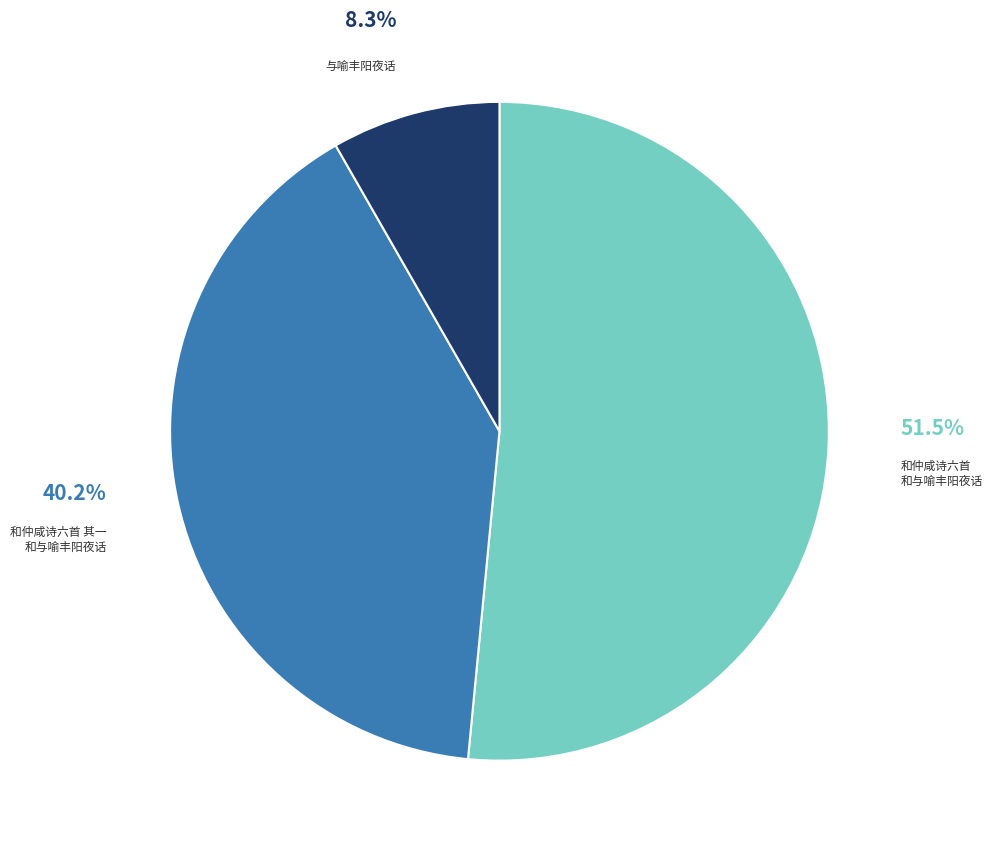

What is the majority slice?

和仲咸诗六首 和与喻丰阳夜话